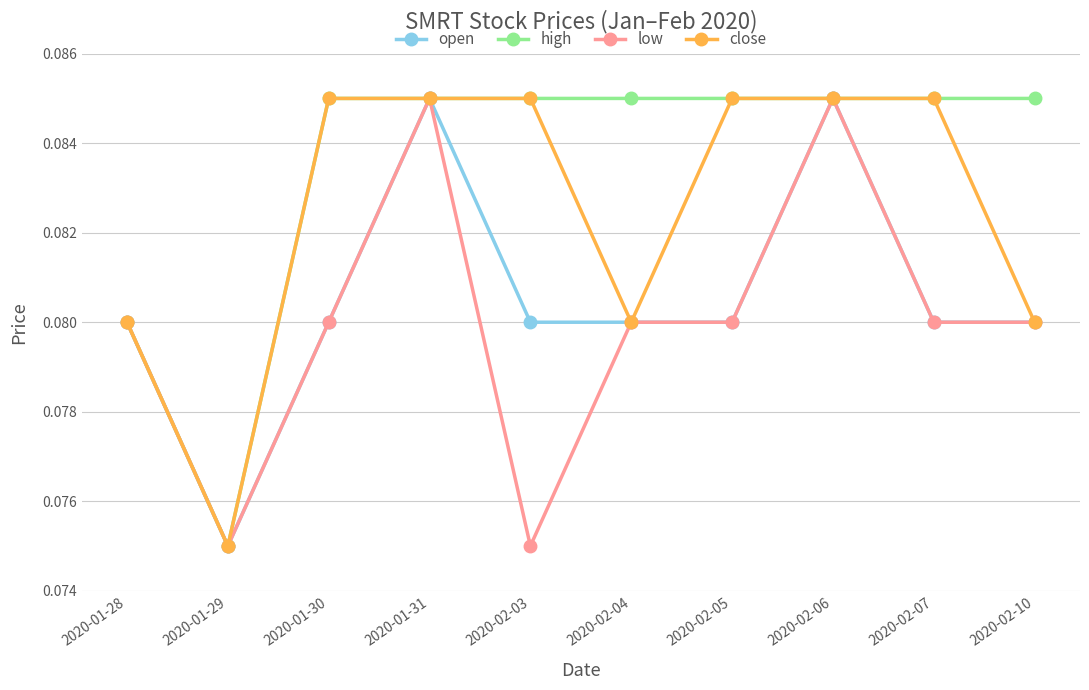

What is the label of the 7th point from the left?

2020-02-05